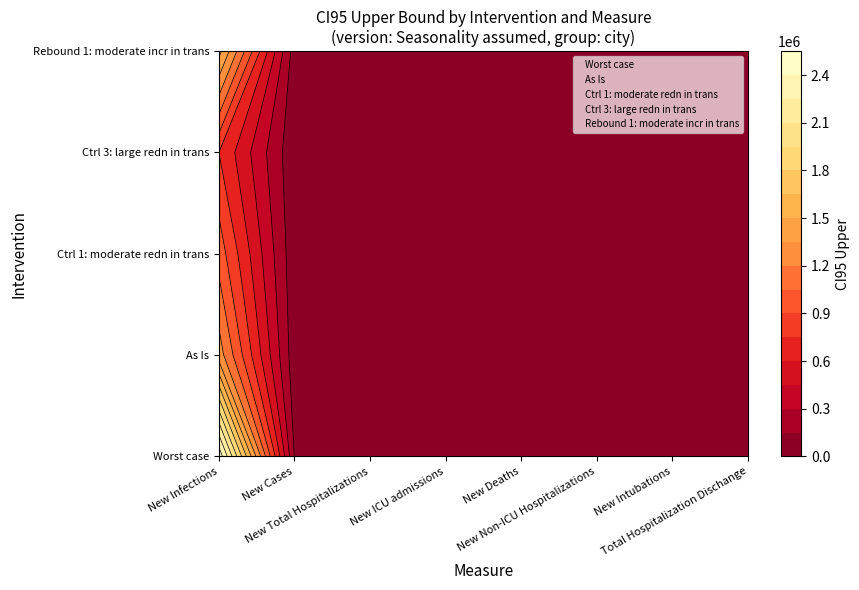

At which label is Rebound 1: moderate incr in trans closest to 4?

New Infections